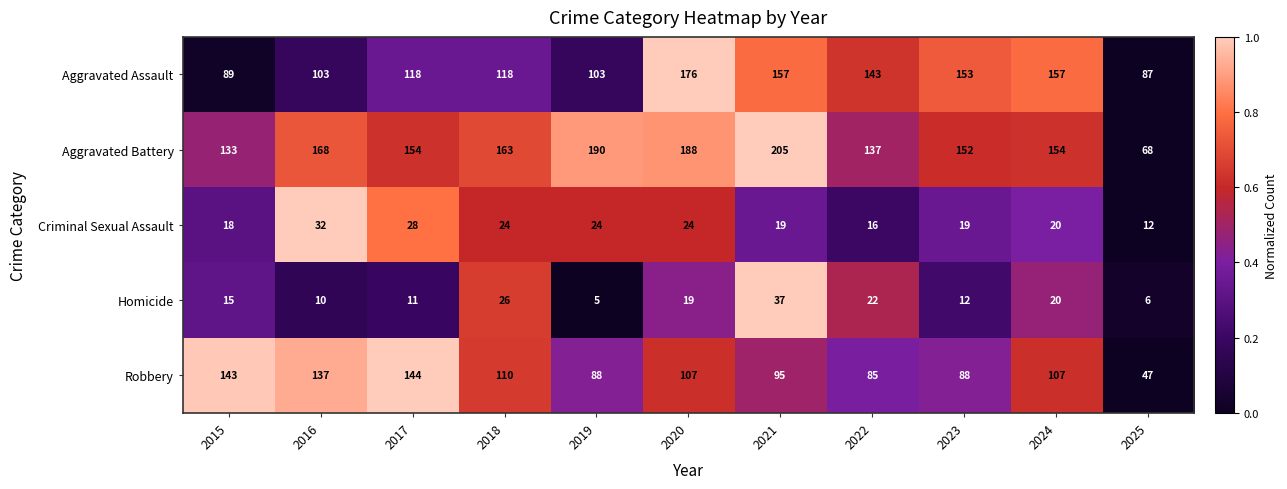

Count the number of categories in the chart.

11